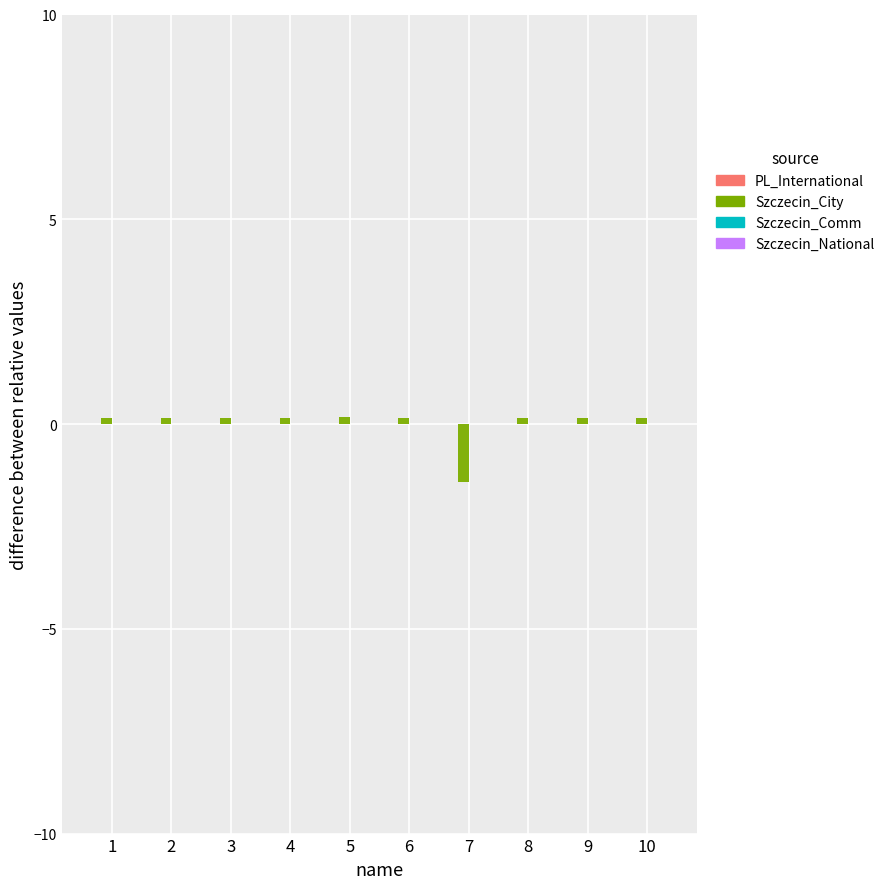

True or false: Szczecin_City has a value of 0.2 at 5.

True